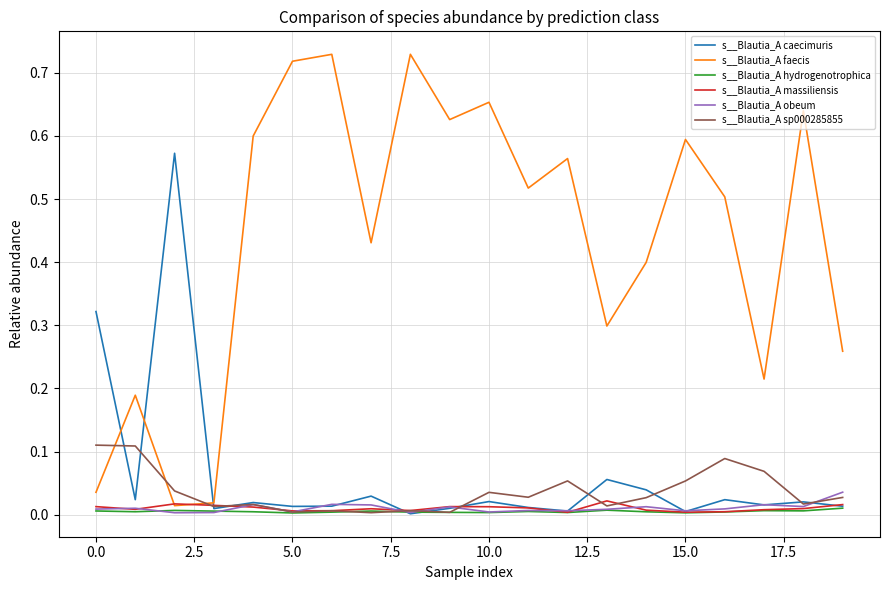

After their last crossing, which series has the higher values: s__Blautia_A massiliensis or s__Blautia_A faecis?

s__Blautia_A faecis